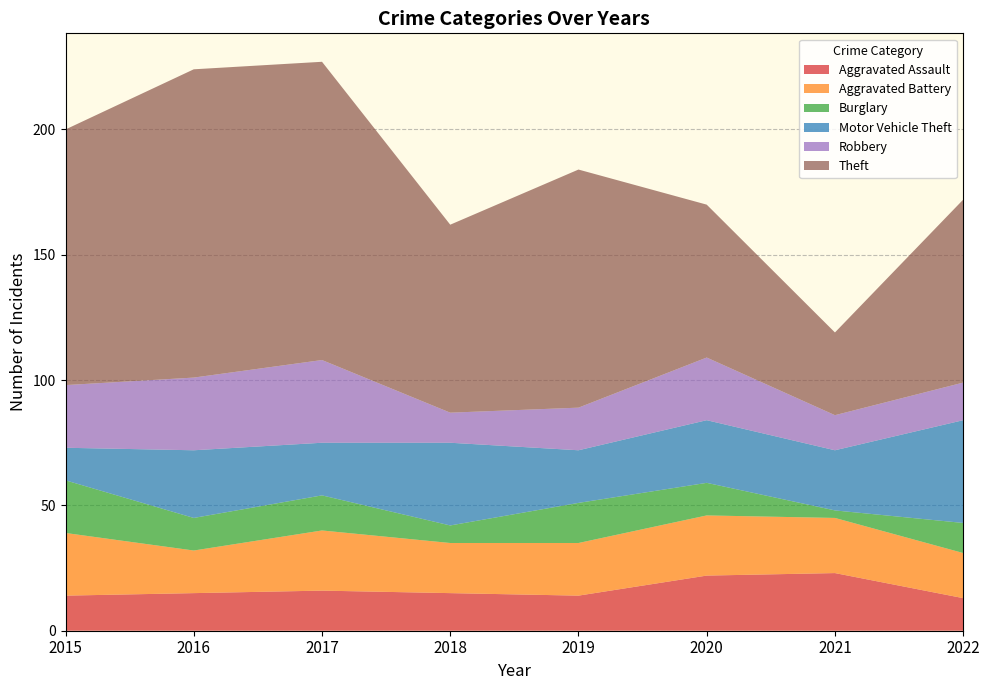

Reading left to right, extract all data points from this chart.

Aggravated Assault: 14	15	16	15	14	22	23	13
Aggravated Battery: 25	17	24	20	21	24	22	18
Burglary: 21	13	14	7	16	13	3	12
Motor Vehicle Theft: 13	27	21	33	21	25	24	41
Robbery: 25	29	33	12	17	25	14	15
Theft: 102	123	119	75	95	61	33	73